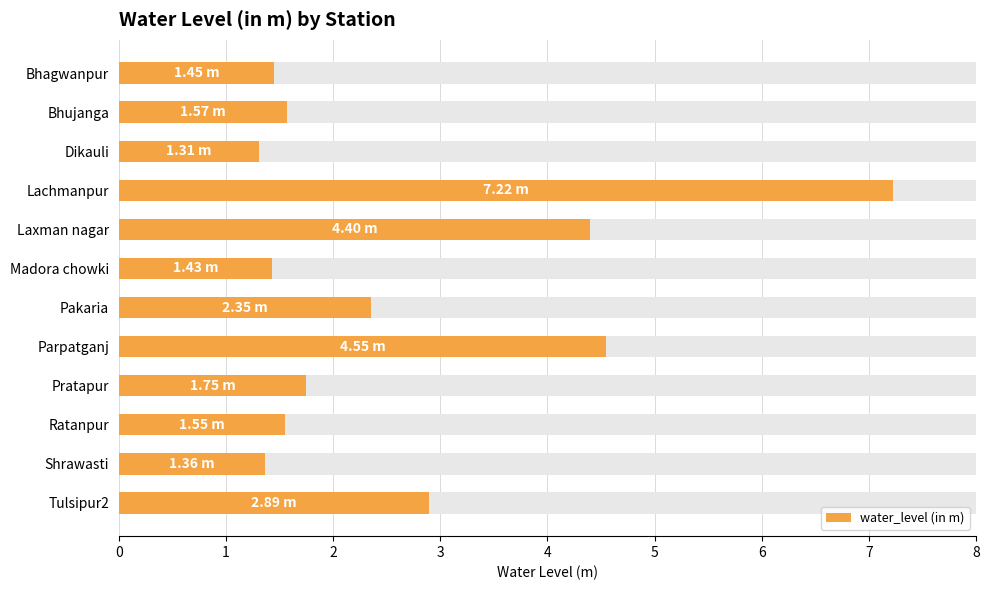

List the labels in order of value, largest first.

Lachmanpur, Parpatganj, Laxman nagar, Tulsipur2, Pakaria, Pratapur, Bhujanga, Ratanpur, Bhagwanpur, Madora chowki, Shrawasti, Dikauli